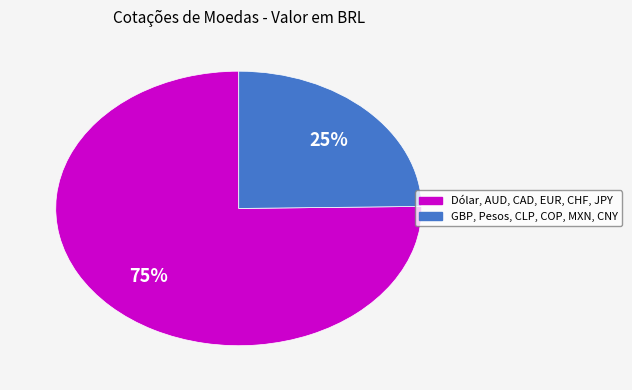

To the nearest percent, what is the average slice percentage?

50%